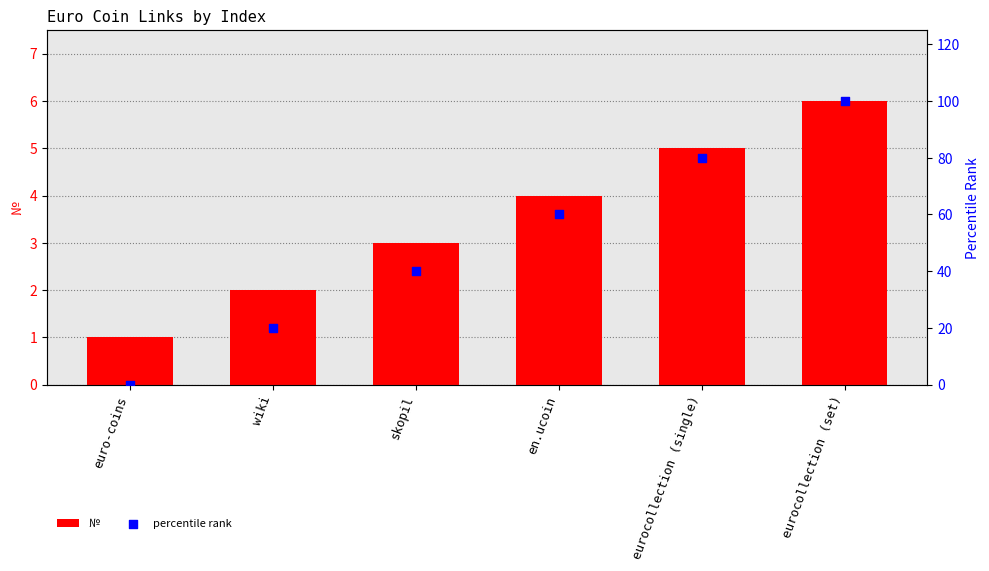

Which series has the largest total across all categories?

percentile rank